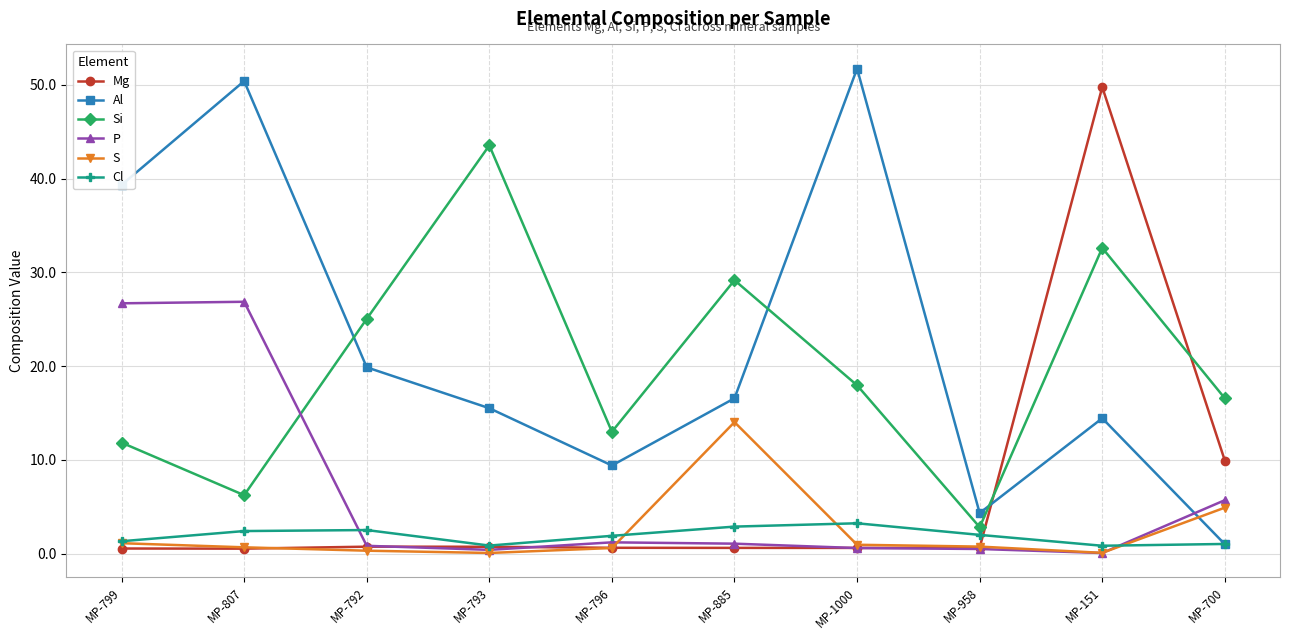

Is this an area chart (filled region under the line)?

No